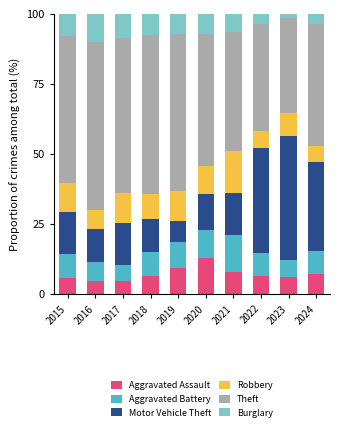

Is it true that Aggravated Assault equals 7.9 at 2021?

True